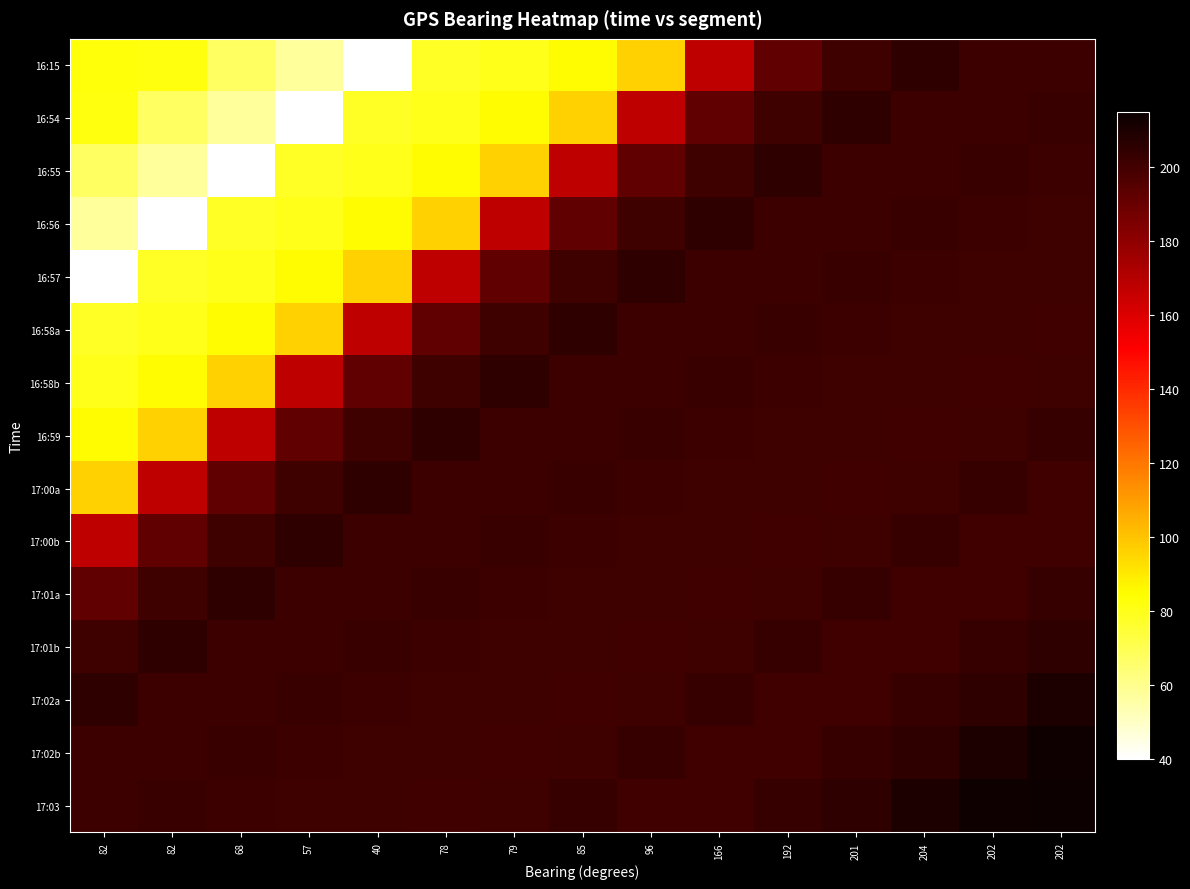

Reading left to right, extract all data points from this chart.

16:15: 82=82.7	82=81.7	68=67.9	57=57.3	40=40.3	78=78.2	79=79.7	85=85.8	96=96.1	166=167.5	192=192.4	201=201.2	204=205.4	202=201.7	202=201.4
16:54: 82=81.7	82=67.9	68=57.3	57=40.3	40=78.2	78=79.7	79=85.8	85=96.1	96=167.5	166=192.4	192=201.2	201=205.4	204=201.7	202=201.4	202=202.2
16:55: 82=67.9	82=57.3	68=40.3	57=78.2	40=79.7	78=85.8	79=96.1	85=167.5	96=192.4	166=201.2	192=205.4	201=201.7	204=201.4	202=202.2	202=201.6
16:56: 82=57.3	82=40.3	68=78.2	57=79.7	40=85.8	78=96.1	79=167.5	85=192.4	96=201.2	166=205.4	192=201.7	201=201.4	204=202.2	202=201.6	202=201.2
16:57: 82=40.3	82=78.2	68=79.7	57=85.8	40=96.1	78=167.5	79=192.4	85=201.2	96=205.4	166=201.7	192=201.4	201=202.2	204=201.6	202=201.2	202=201.3
16:58a: 82=78.2	82=79.7	68=85.8	57=96.1	40=167.5	78=192.4	79=201.2	85=205.4	96=201.7	166=201.4	192=202.2	201=201.6	204=201.2	202=201.3	202=200.0
16:58b: 82=79.7	82=85.8	68=96.1	57=167.5	40=192.4	78=201.2	79=205.4	85=201.7	96=201.4	166=202.2	192=201.6	201=201.2	204=201.3	202=200.0	202=201.1
16:59: 82=85.8	82=96.1	68=167.5	57=192.4	40=201.2	78=205.4	79=201.7	85=201.4	96=202.2	166=201.6	192=201.2	201=201.3	204=200.0	202=201.1	202=203.2
17:00a: 82=96.1	82=167.5	68=192.4	57=201.2	40=205.4	78=201.7	79=201.4	85=202.2	96=201.6	166=201.2	192=201.3	201=200.0	204=201.1	202=203.2	202=200.6
17:00b: 82=167.5	82=192.4	68=201.2	57=205.4	40=201.7	78=201.4	79=202.2	85=201.6	96=201.2	166=201.3	192=200.0	201=201.1	204=203.2	202=200.6	202=200.3
17:01a: 82=192.4	82=201.2	68=205.4	57=201.7	40=201.4	78=202.2	79=201.6	85=201.2	96=201.3	166=200.0	192=201.1	201=203.2	204=200.6	202=200.3	202=203.1
17:01b: 82=201.2	82=205.4	68=201.7	57=201.4	40=202.2	78=201.6	79=201.2	85=201.3	96=200.0	166=201.1	192=203.2	201=200.6	204=200.3	202=203.1	202=205.4
17:02a: 82=205.4	82=201.7	68=201.4	57=202.2	40=201.6	78=201.2	79=201.3	85=200.0	96=201.1	166=203.2	192=200.6	201=200.3	204=203.1	202=205.4	202=209.9
17:02b: 82=201.7	82=201.4	68=202.2	57=201.6	40=201.2	78=201.3	79=200.0	85=201.1	96=203.2	166=200.6	192=200.3	201=203.1	204=205.4	202=209.9	202=213.5
17:03: 82=201.4	82=202.2	68=201.6	57=201.2	40=201.3	78=200.0	79=201.1	85=203.2	96=200.6	166=200.3	192=203.1	201=205.4	204=209.9	202=213.5	202=213.9